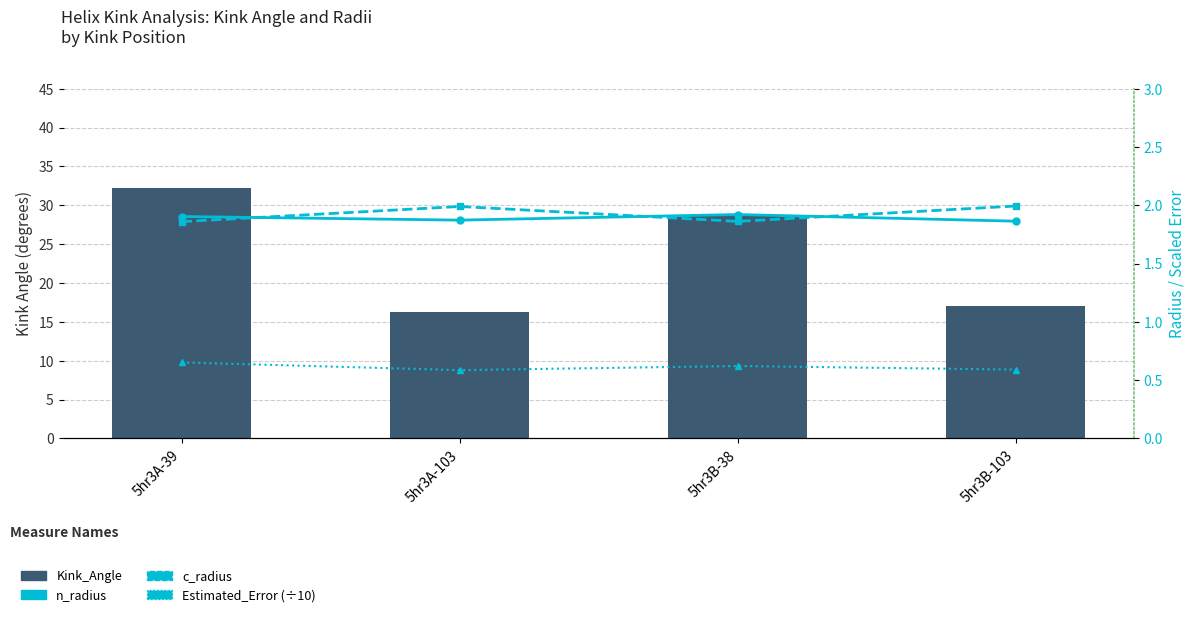

The value of Kink_Angle at 5hr3A-39 is 55.3. True or false?

False